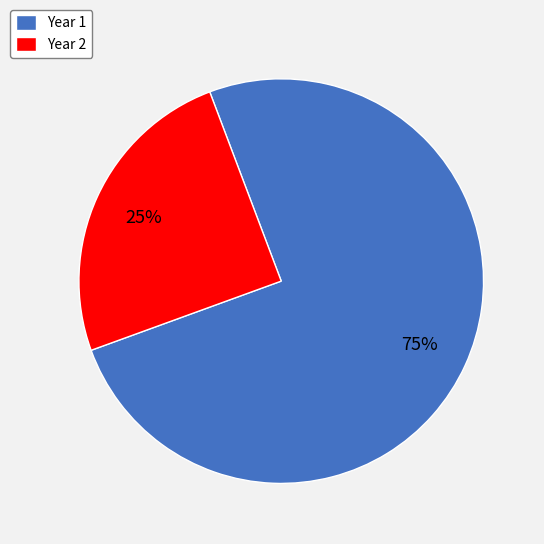

Between Year 1 and Year 2, which is larger?

Year 1